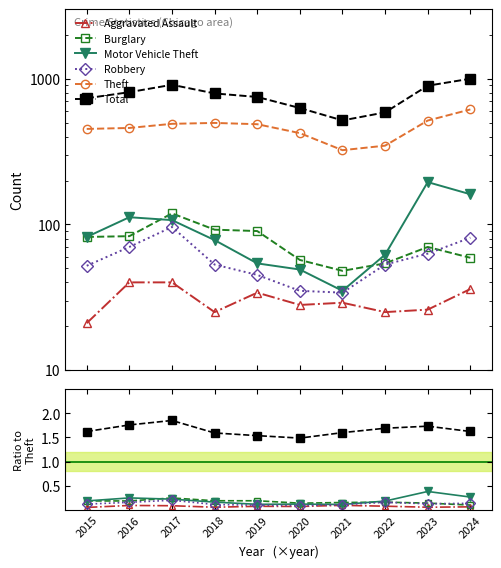

What is the sum of the Theft values at 2017 and 2016?

949.0